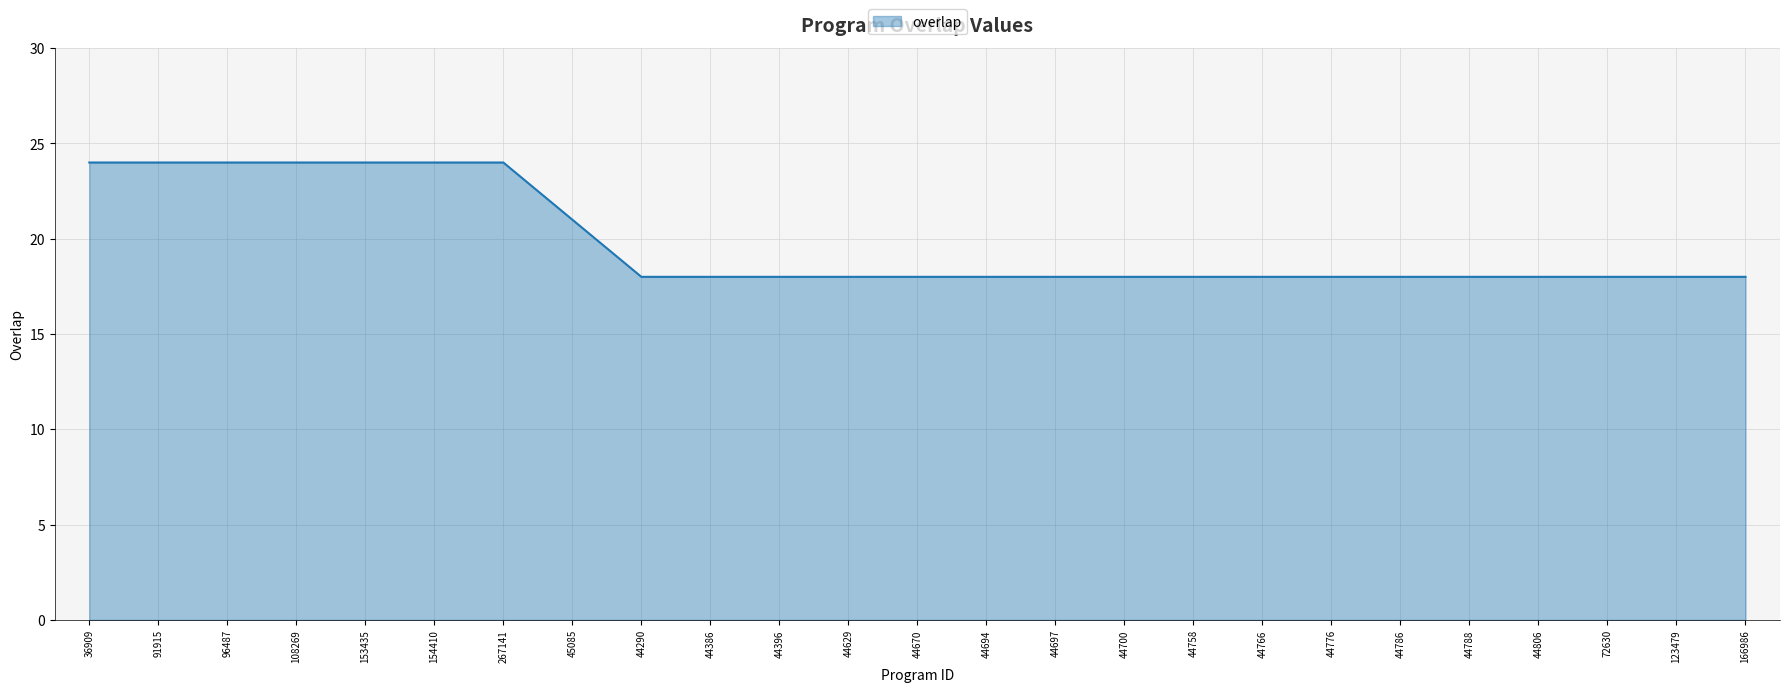

What position from the right is 36909?

25